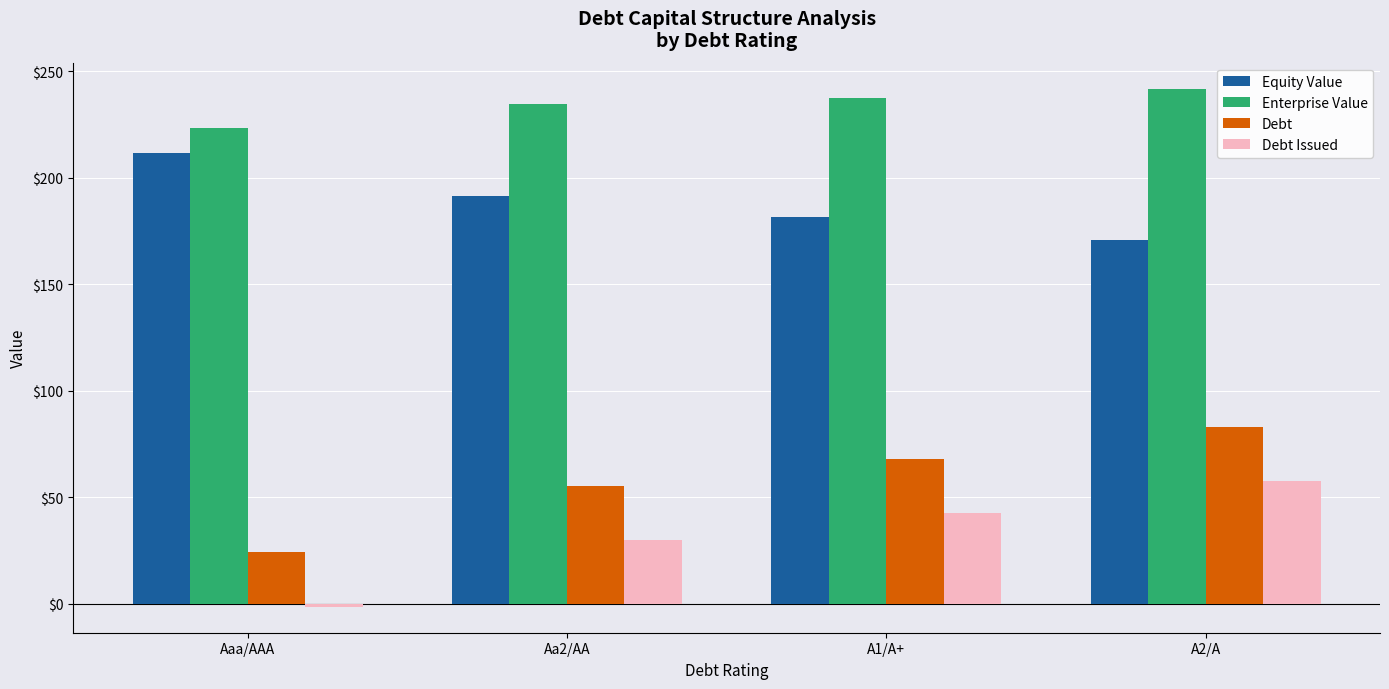

How many bars are there in each group?

4